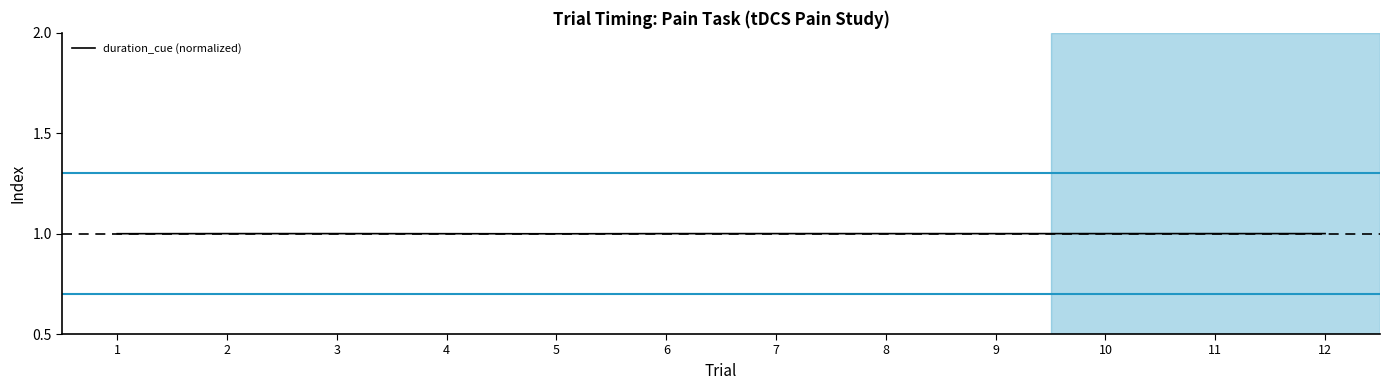

Reading left to right, transcribe all the data shown in this chart.

1=1.0	2=1.0	3=1.0	4=1.0	5=1.0	6=1.0	7=1.0	8=1.0	9=1.0	10=1.0	11=1.0	12=1.0